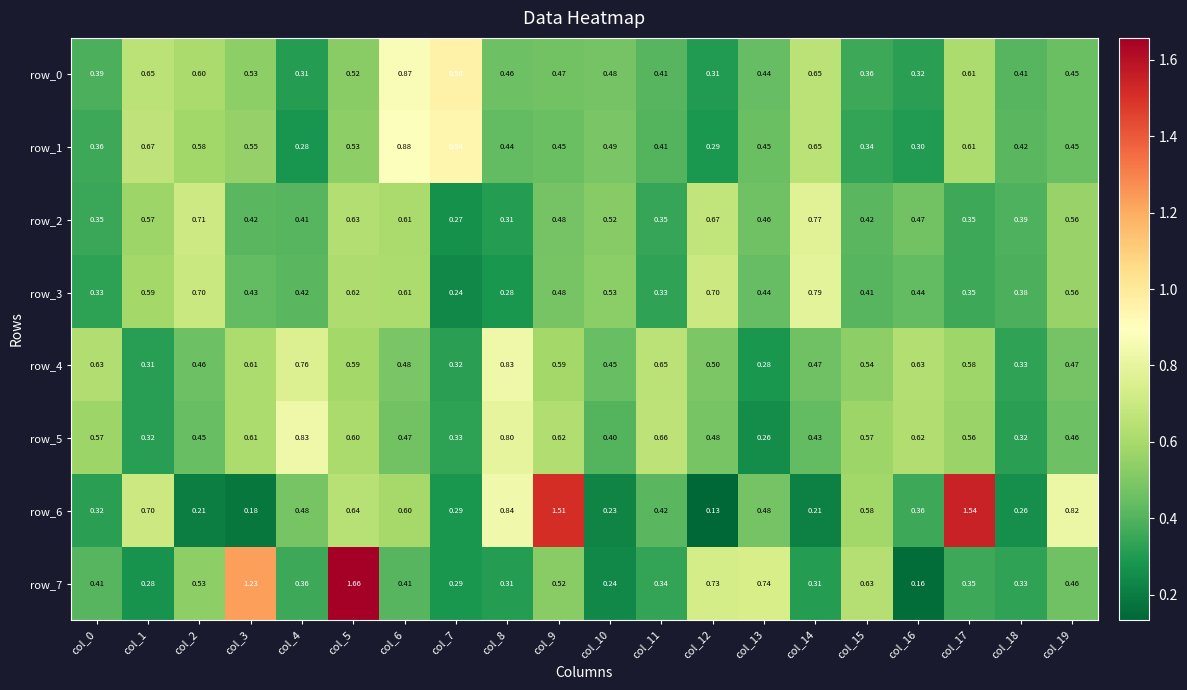

Reading right to left, transcribe all the data shown in this chart.

row_0: col_19=0.4	col_18=0.4	col_17=0.6	col_16=0.3	col_15=0.4	col_14=0.7	col_13=0.4	col_12=0.3	col_11=0.4	col_10=0.5	col_9=0.5	col_8=0.5	col_7=1.0	col_6=0.9	col_5=0.5	col_4=0.3	col_3=0.5	col_2=0.6	col_1=0.7	col_0=0.4
row_1: col_19=0.5	col_18=0.4	col_17=0.6	col_16=0.3	col_15=0.3	col_14=0.7	col_13=0.5	col_12=0.3	col_11=0.4	col_10=0.5	col_9=0.5	col_8=0.4	col_7=0.9	col_6=0.9	col_5=0.5	col_4=0.3	col_3=0.6	col_2=0.6	col_1=0.7	col_0=0.4
row_2: col_19=0.6	col_18=0.4	col_17=0.4	col_16=0.5	col_15=0.4	col_14=0.8	col_13=0.5	col_12=0.7	col_11=0.3	col_10=0.5	col_9=0.5	col_8=0.3	col_7=0.3	col_6=0.6	col_5=0.6	col_4=0.4	col_3=0.4	col_2=0.7	col_1=0.6	col_0=0.4
row_3: col_19=0.6	col_18=0.4	col_17=0.4	col_16=0.4	col_15=0.4	col_14=0.8	col_13=0.4	col_12=0.7	col_11=0.3	col_10=0.5	col_9=0.5	col_8=0.3	col_7=0.2	col_6=0.6	col_5=0.6	col_4=0.4	col_3=0.4	col_2=0.7	col_1=0.6	col_0=0.3
row_4: col_19=0.5	col_18=0.3	col_17=0.6	col_16=0.6	col_15=0.5	col_14=0.5	col_13=0.3	col_12=0.5	col_11=0.7	col_10=0.4	col_9=0.6	col_8=0.8	col_7=0.3	col_6=0.5	col_5=0.6	col_4=0.8	col_3=0.6	col_2=0.5	col_1=0.3	col_0=0.6
row_5: col_19=0.5	col_18=0.3	col_17=0.6	col_16=0.6	col_15=0.6	col_14=0.4	col_13=0.3	col_12=0.5	col_11=0.7	col_10=0.4	col_9=0.6	col_8=0.8	col_7=0.3	col_6=0.5	col_5=0.6	col_4=0.8	col_3=0.6	col_2=0.4	col_1=0.3	col_0=0.6
row_6: col_19=0.8	col_18=0.3	col_17=1.5	col_16=0.4	col_15=0.6	col_14=0.2	col_13=0.5	col_12=0.1	col_11=0.4	col_10=0.2	col_9=1.5	col_8=0.8	col_7=0.3	col_6=0.6	col_5=0.6	col_4=0.5	col_3=0.2	col_2=0.2	col_1=0.7	col_0=0.3
row_7: col_19=0.5	col_18=0.3	col_17=0.4	col_16=0.2	col_15=0.6	col_14=0.3	col_13=0.7	col_12=0.7	col_11=0.3	col_10=0.2	col_9=0.5	col_8=0.3	col_7=0.3	col_6=0.4	col_5=1.7	col_4=0.4	col_3=1.2	col_2=0.5	col_1=0.3	col_0=0.4